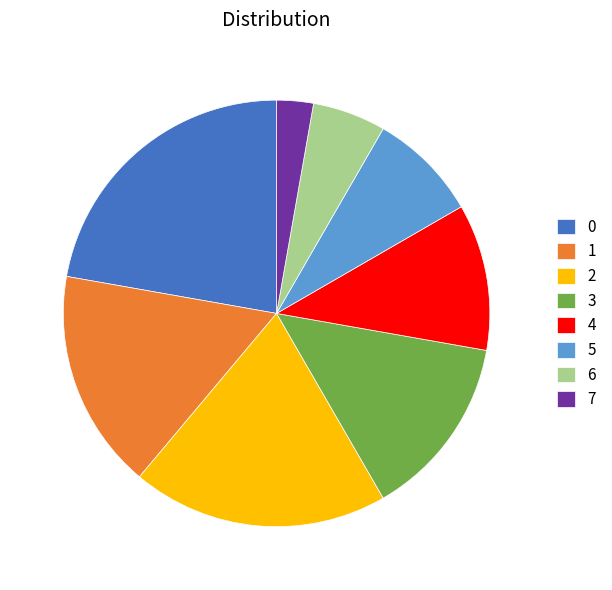

What is the ratio of the value at 0 to the value at 7?

8.0